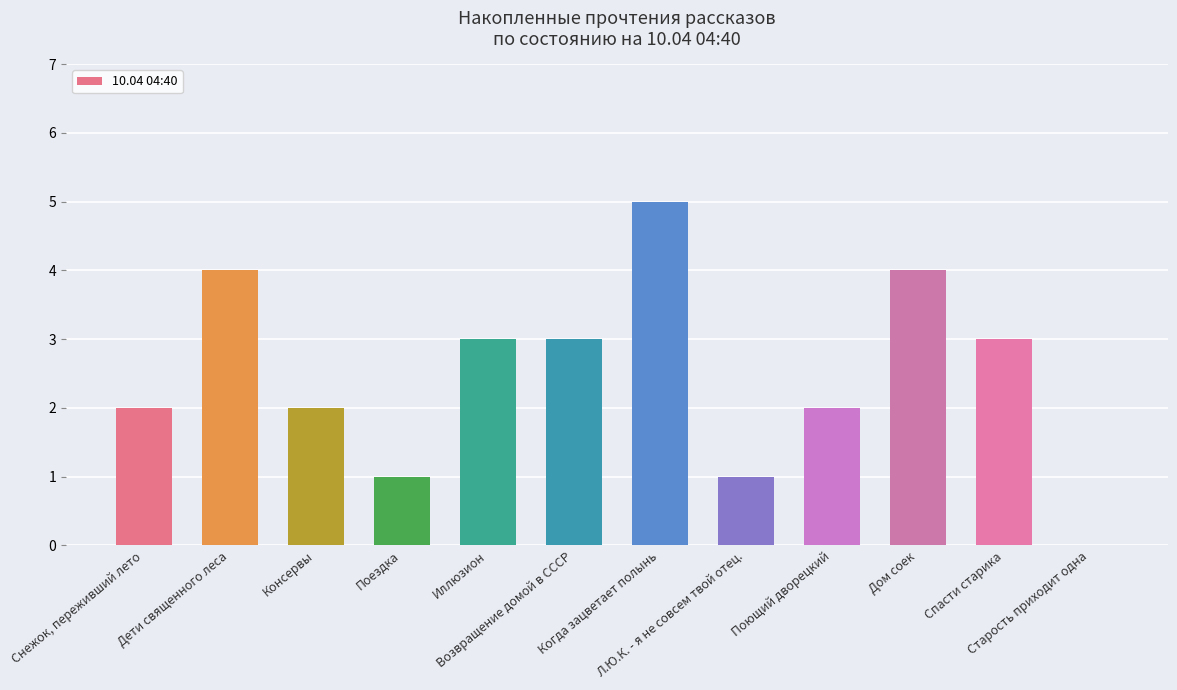

At which label is the value closest to 2?

Снежок, переживший лето